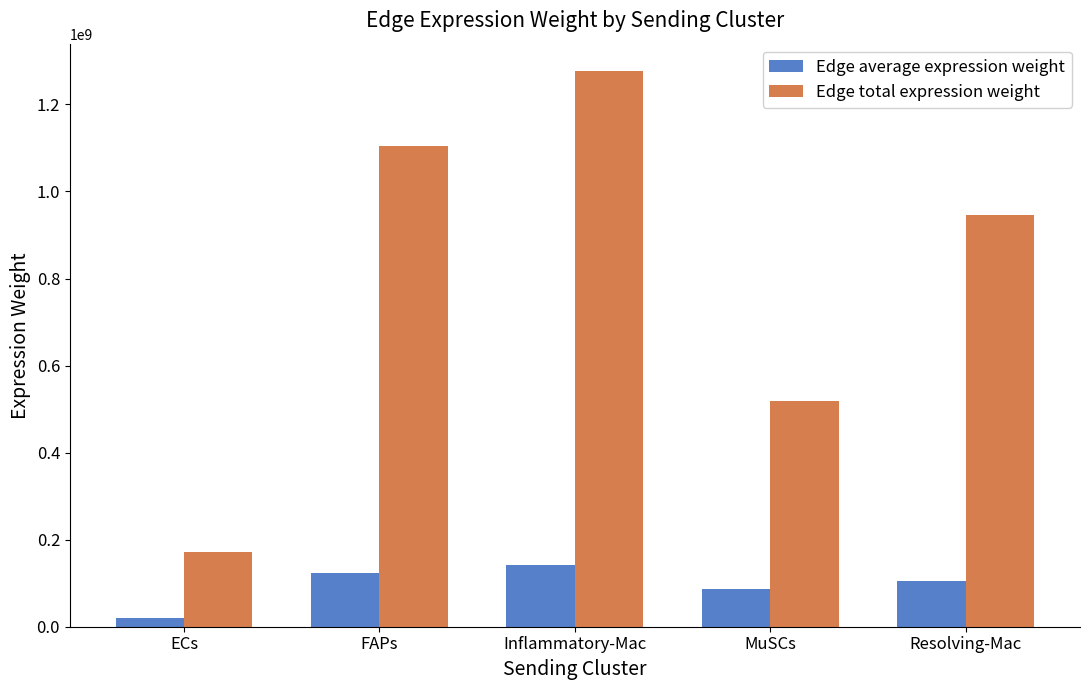

Is it true that Edge average expression weight equals 141746499.7 at Inflammatory-Mac?

True